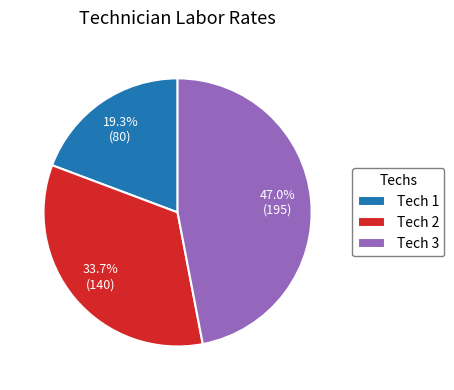

Which category has the biggest portion of the pie?

Tech 3